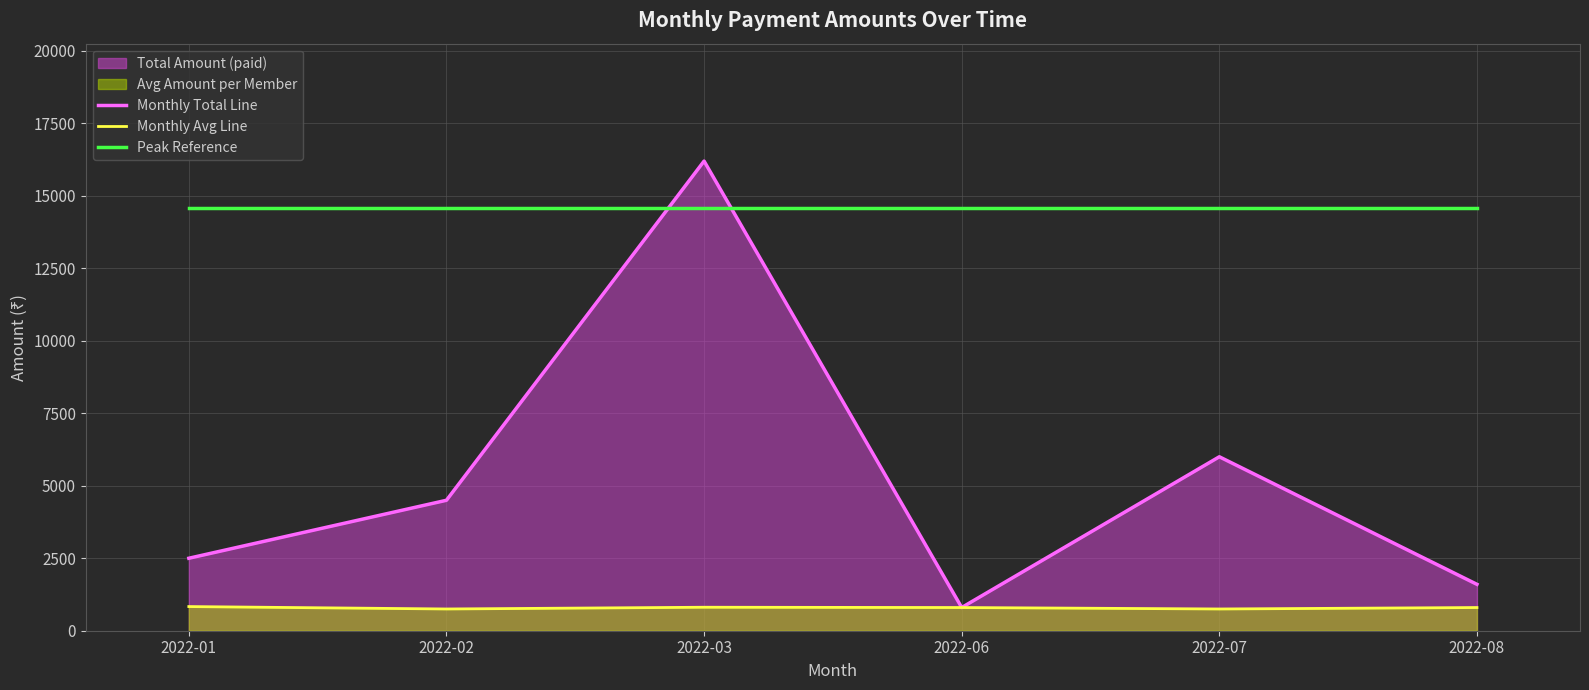

What is the value of the Peak Reference point at the 4th from the left?

14580.0